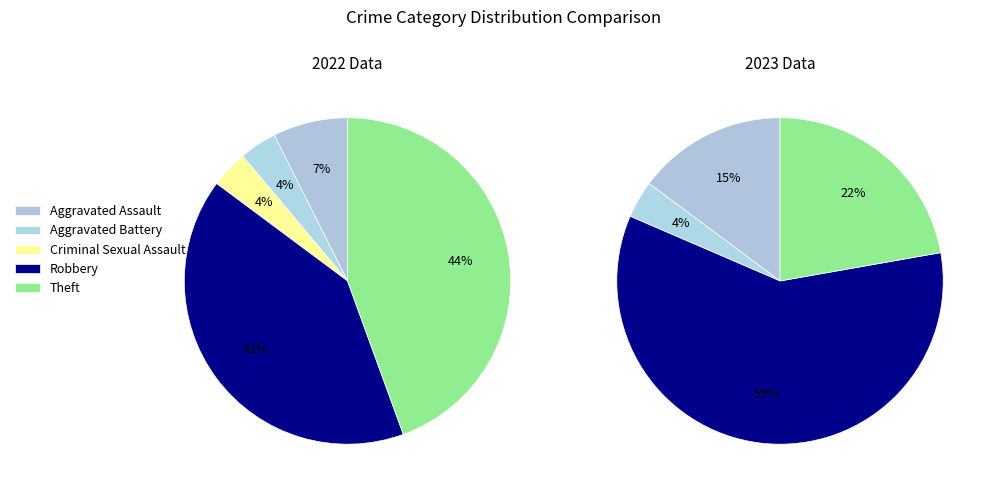

Rank the categories by value from highest to lowest.

Robbery, Theft, Aggravated Assault, Aggravated Battery, Criminal Sexual Assault